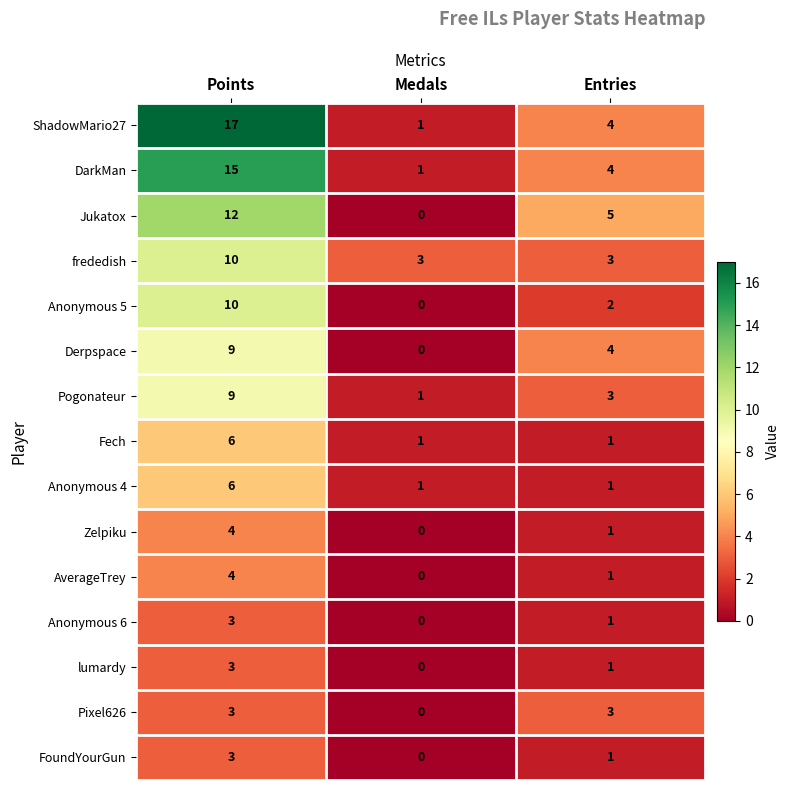

List the labels in order of Anonymous 6 value, smallest first.

Medals, Entries, Points